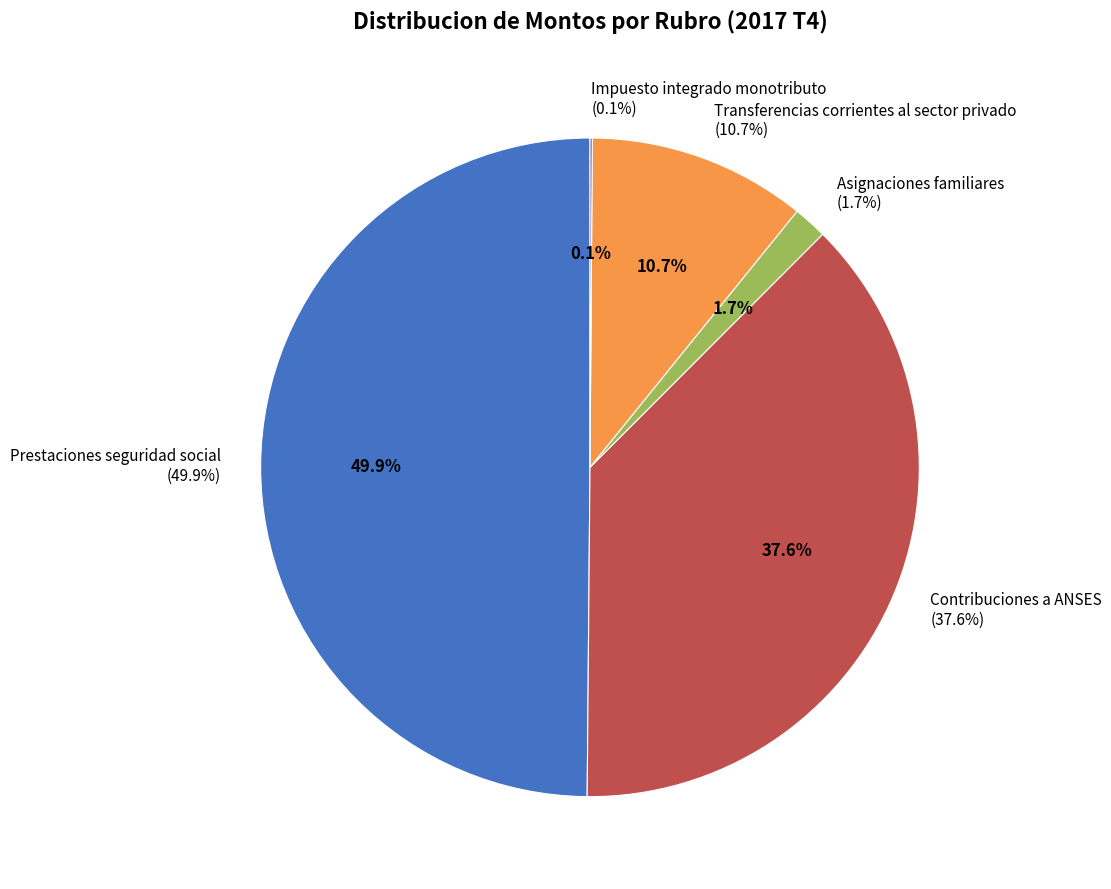

Between Asignaciones familiares and Prestaciones seguridad social, which is larger?

Prestaciones seguridad social